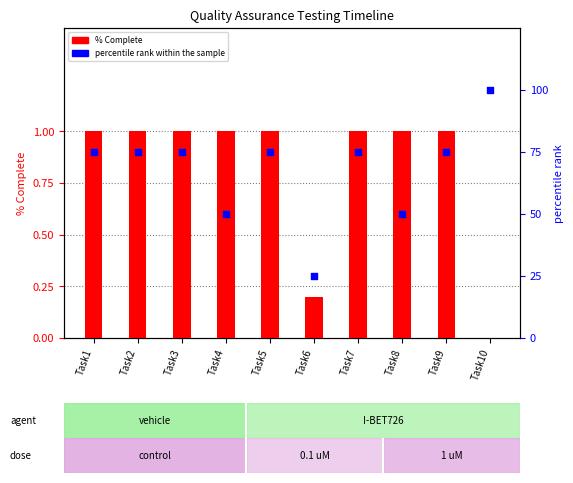

Is the value of % Complete at Task9 greater than the value of percentile rank within the sample at Task3?

No